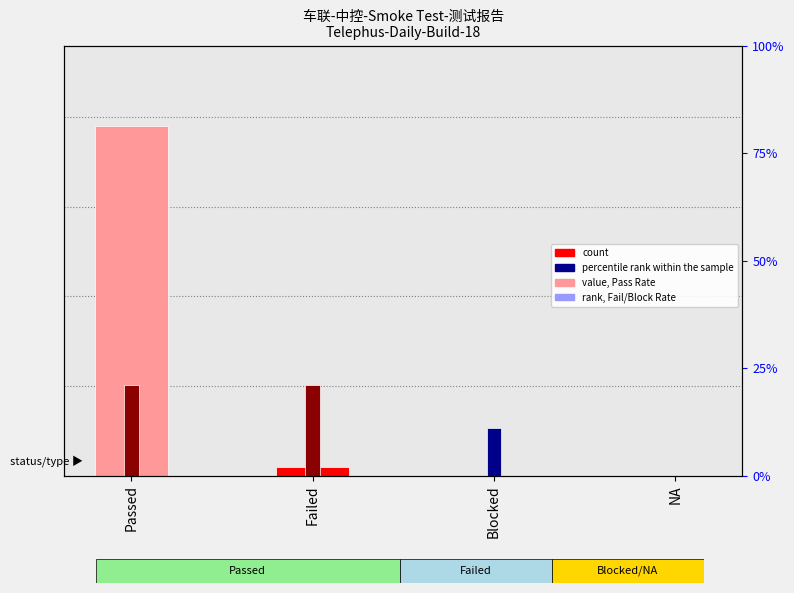

Reading right to left, extract all data points from this chart.

Rate: 0.0	0.0	2.3	97.7
count: 0.0	11.0	21.0	21.0